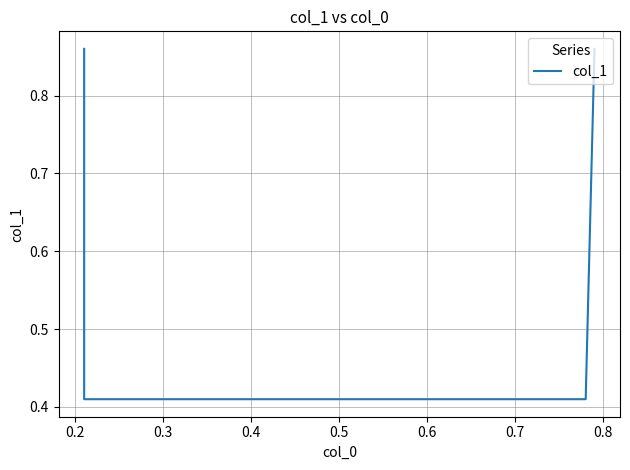

Is this an area chart (filled region under the line)?

No